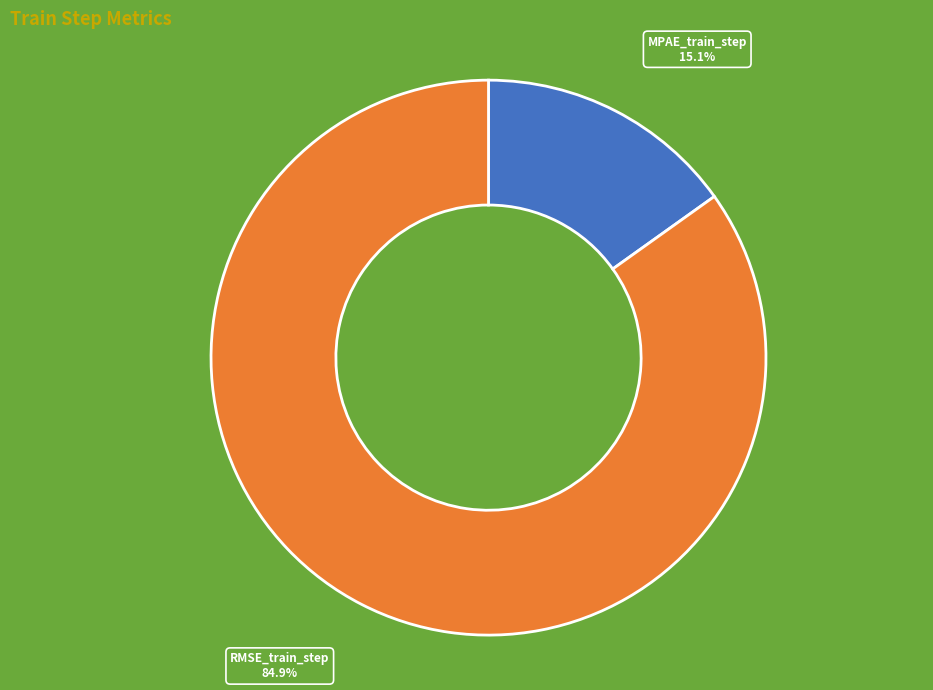

Is the sum of MPAE_train_step and RMSE_train_step greater than half?

Yes